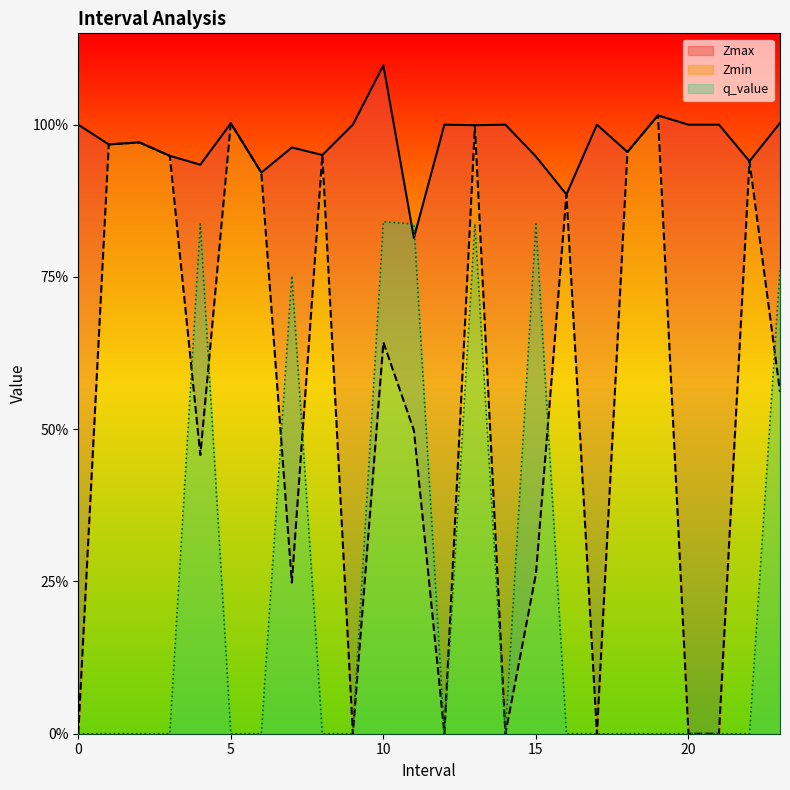

How many intersections are there between Zmax and q_value?

2